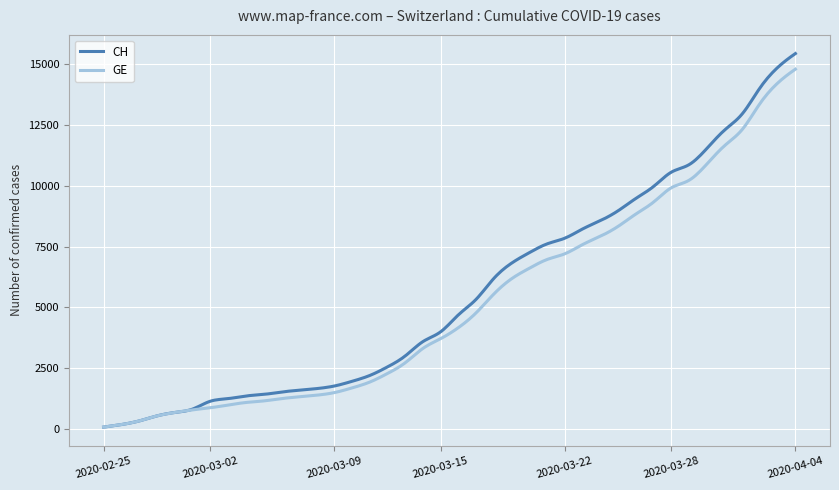

What is the greatest value displayed?

15439.0